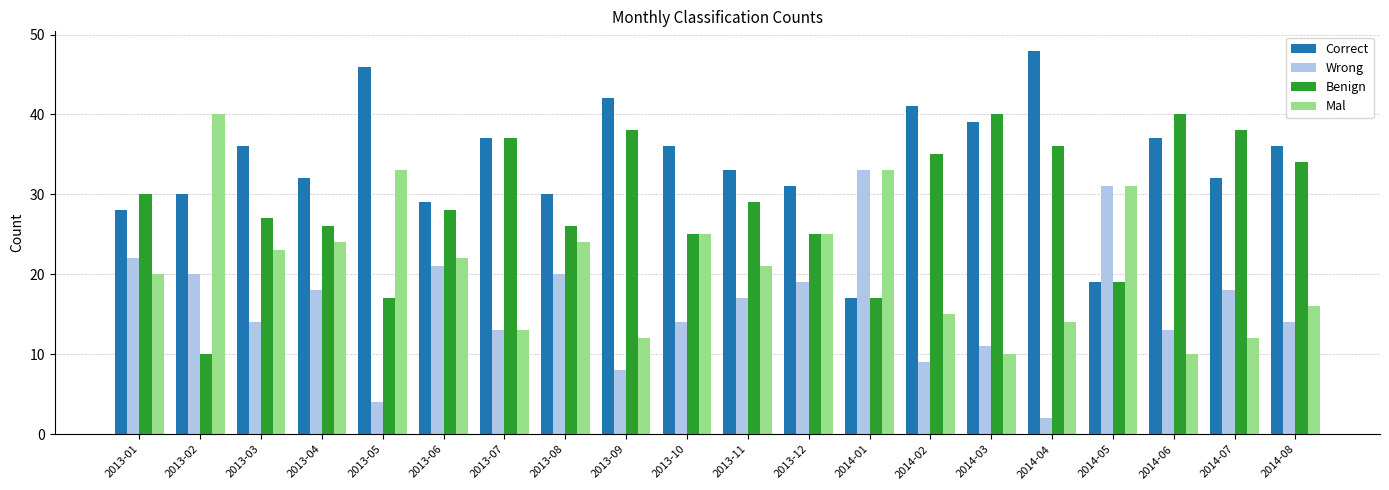

What is the maximum value shown in the chart?

48